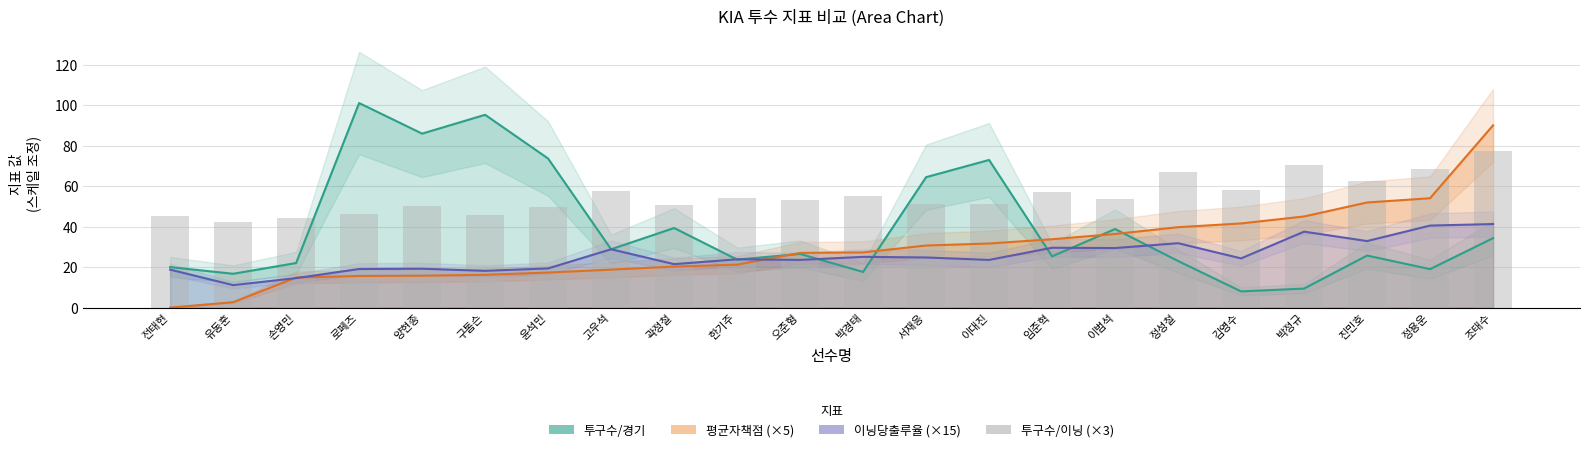

Are the bars horizontal?

No